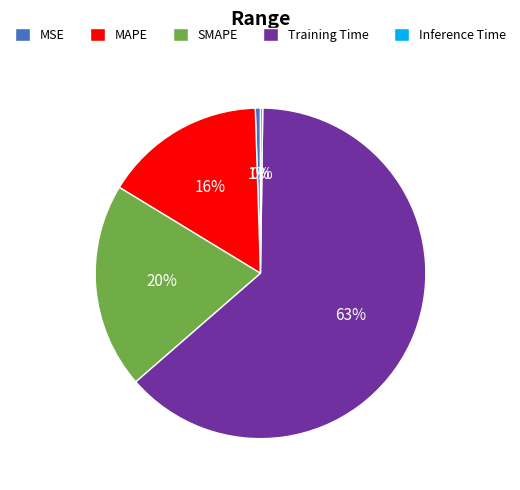

Combined, do MSE and MAPE account for over 50%?

No